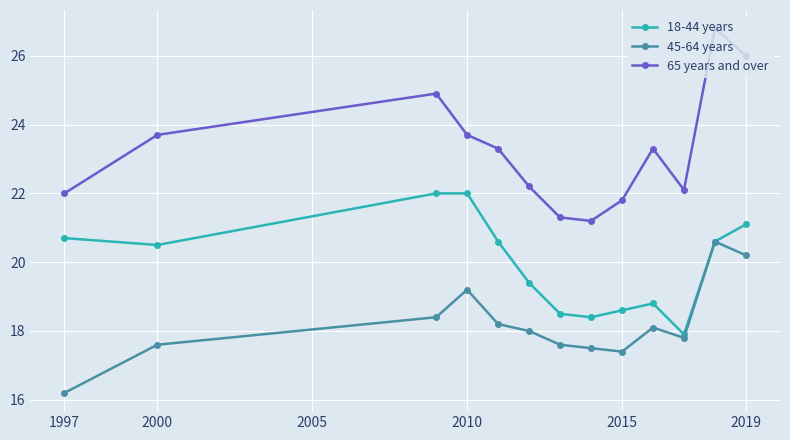

True or false: 45-64 years has more than 2 points higher than both neighbors.

True